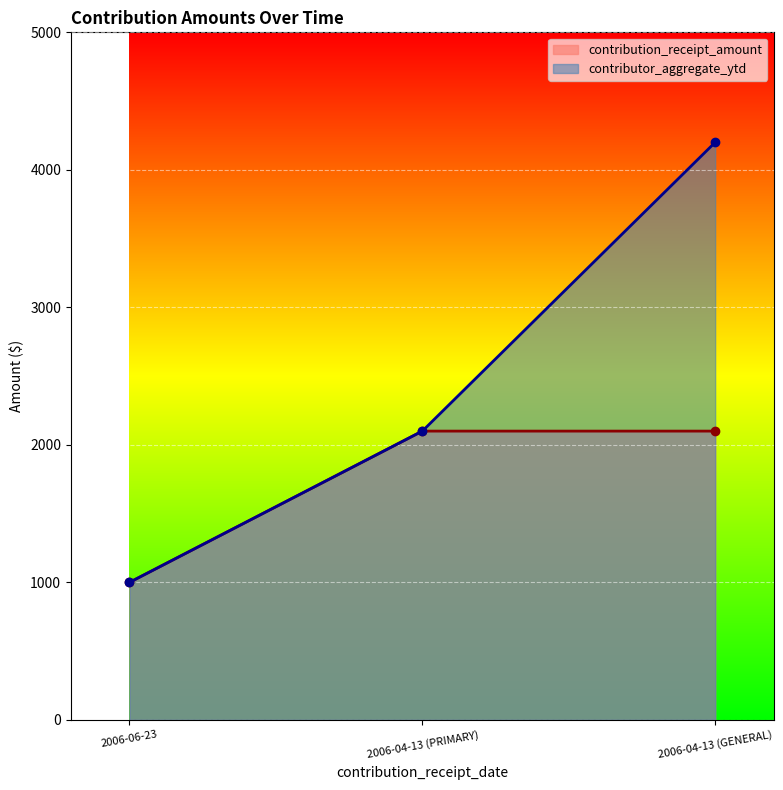

Does the chart display data point markers on the line(s)?

Yes